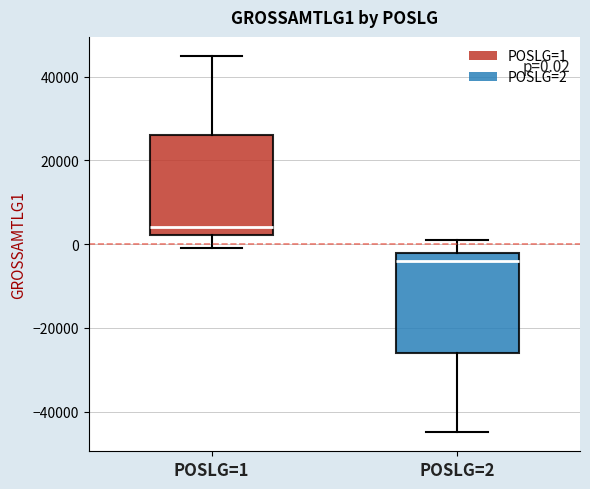

Which box's median line is the lowest?

POSLG=2